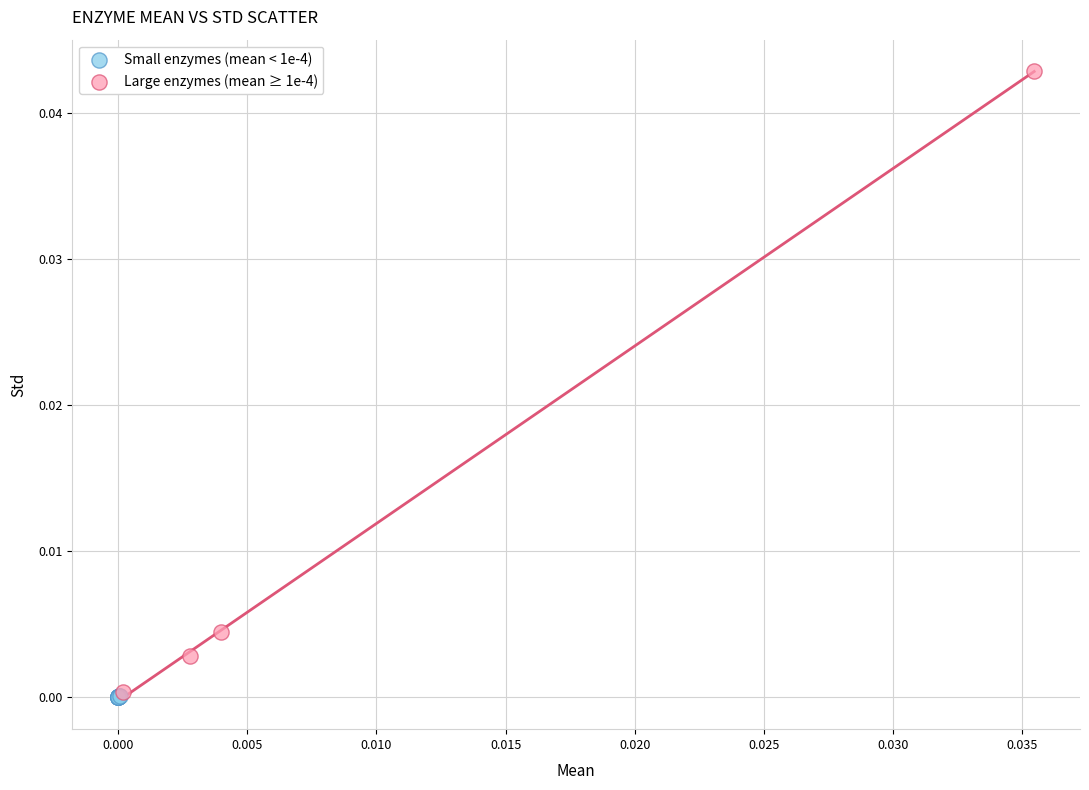

What are all the series names shown in the legend?

Small enzymes (mean < 1e-4), Large enzymes (mean ≥ 1e-4)